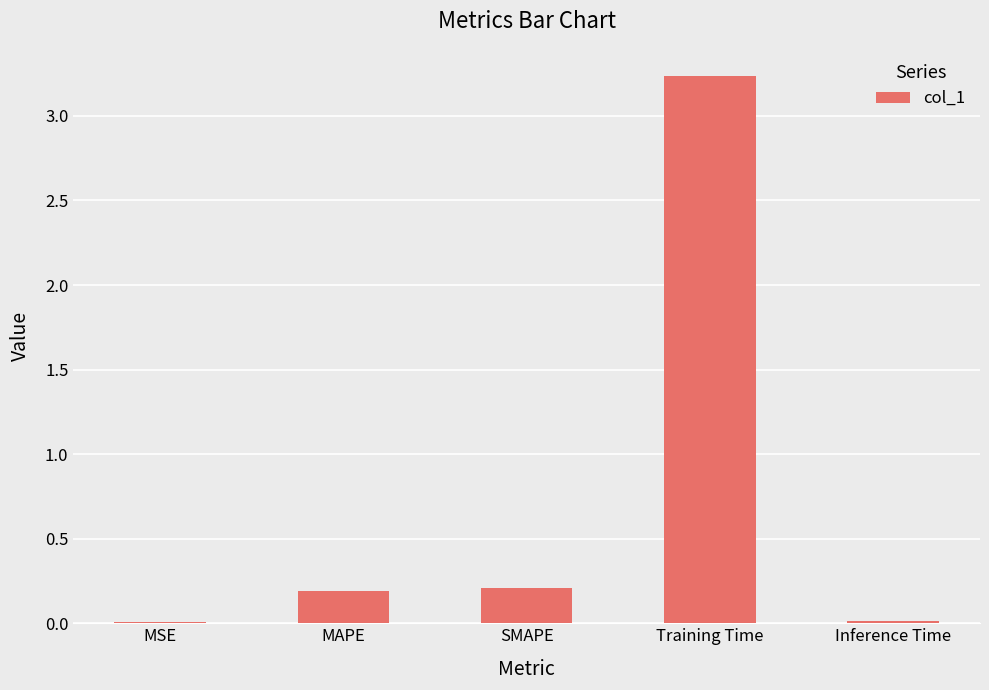

What is the change in value from MSE to Training Time?

+3.2